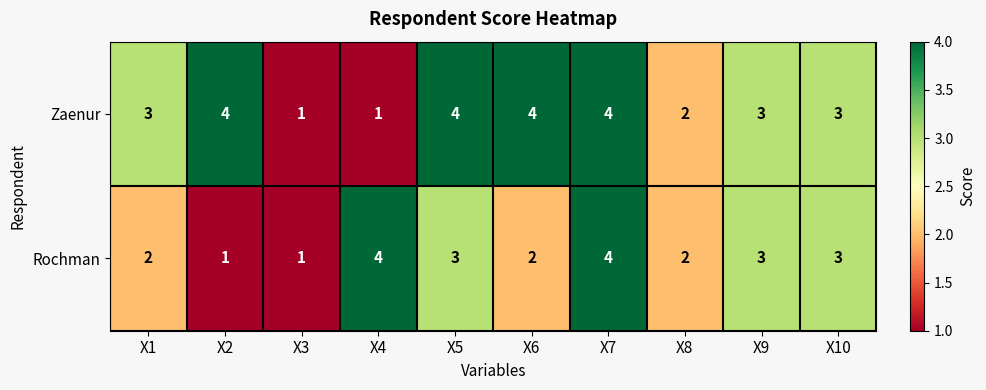

Which series has the largest total across all categories?

Zaenur